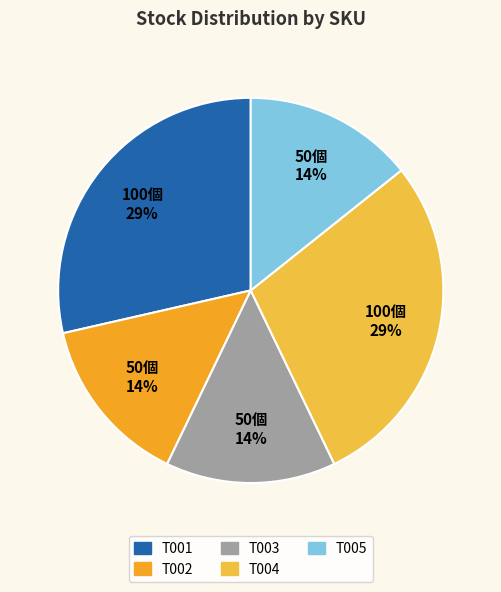

Combined, what portion of the pie is T004 and T001?

57.1%